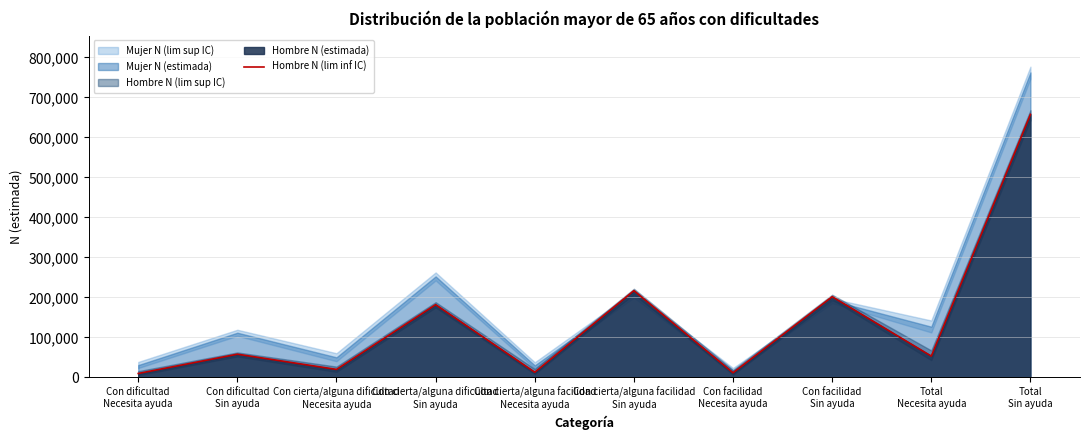

Reading right to left, list all the values displayed in this chart.

657762	52979	201592	11254	216720	12594	181674	19630	57776	9501